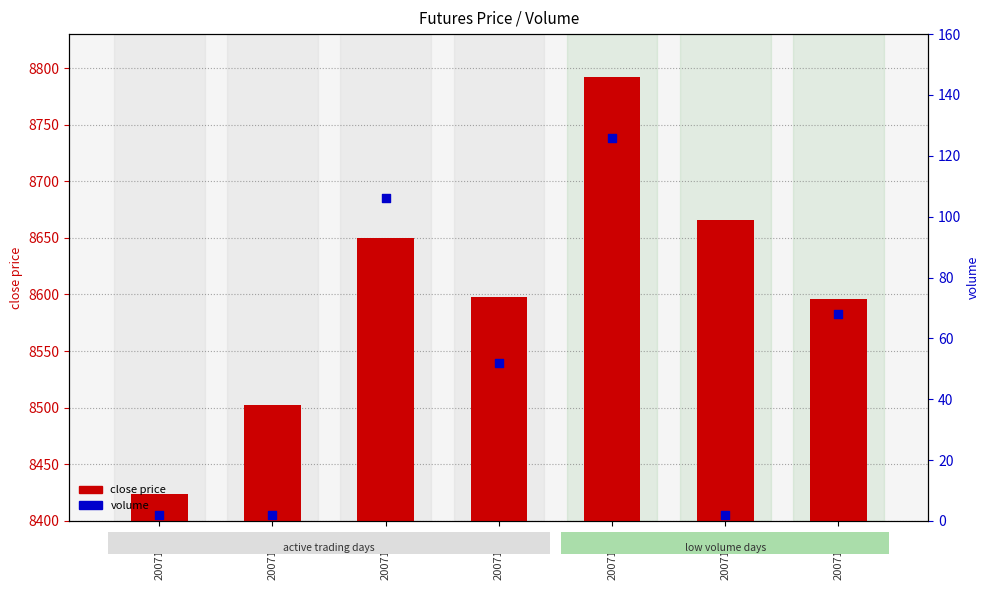

What are all the series names shown in the legend?

close price, volume